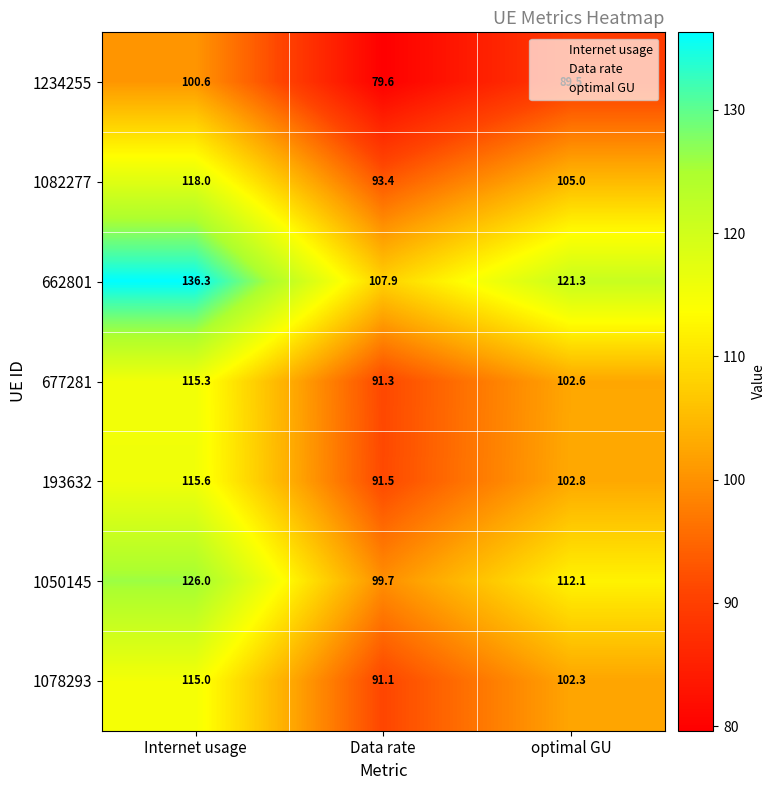

Between Data rate and optimal GU, which series saw the biggest shift?

662801